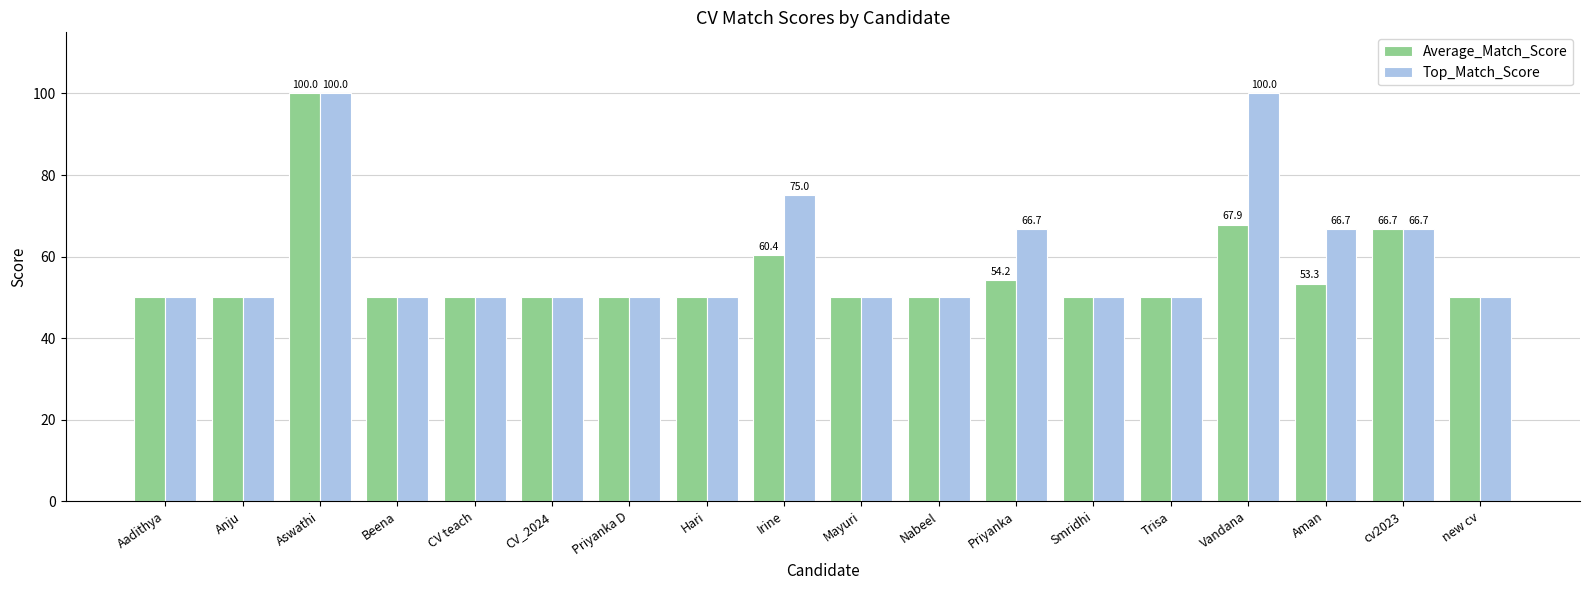

What is the value of the Top_Match_Score bar at the 5th from the left?

50.0